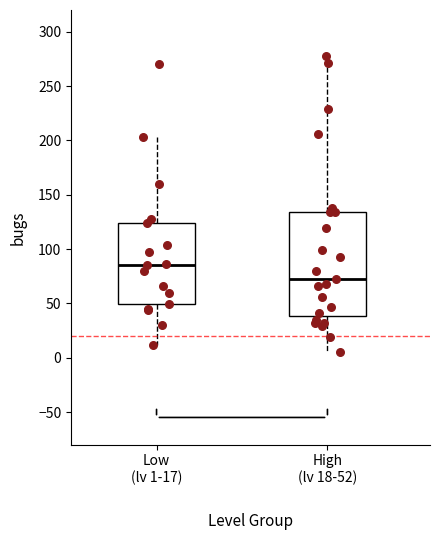

Which box is the tallest, from its lower edge to its upper edge?

High (lv 18-52)